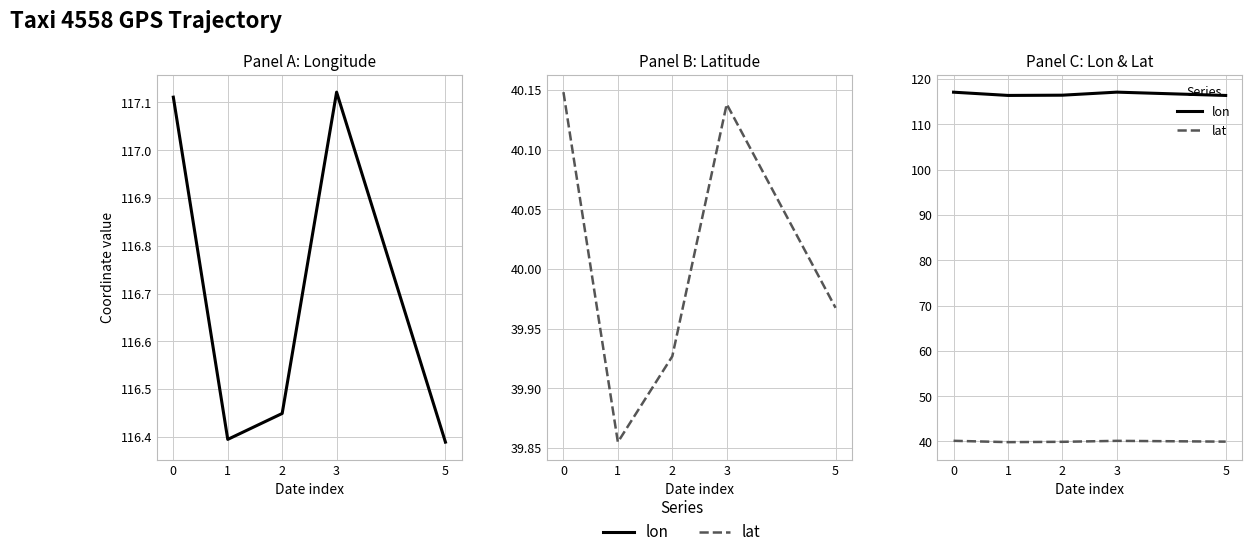

How many lat values are between 39 and 40?

3